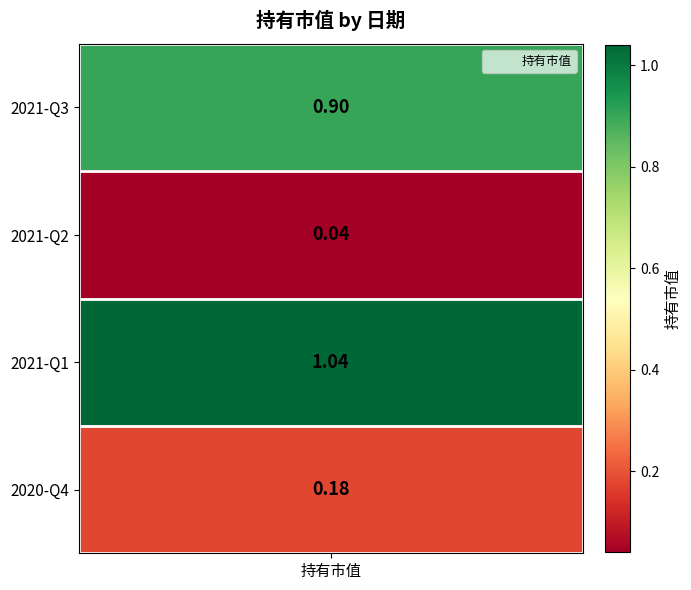

What is the change in value from 2021-Q2 to 2021-Q1?

+1.0